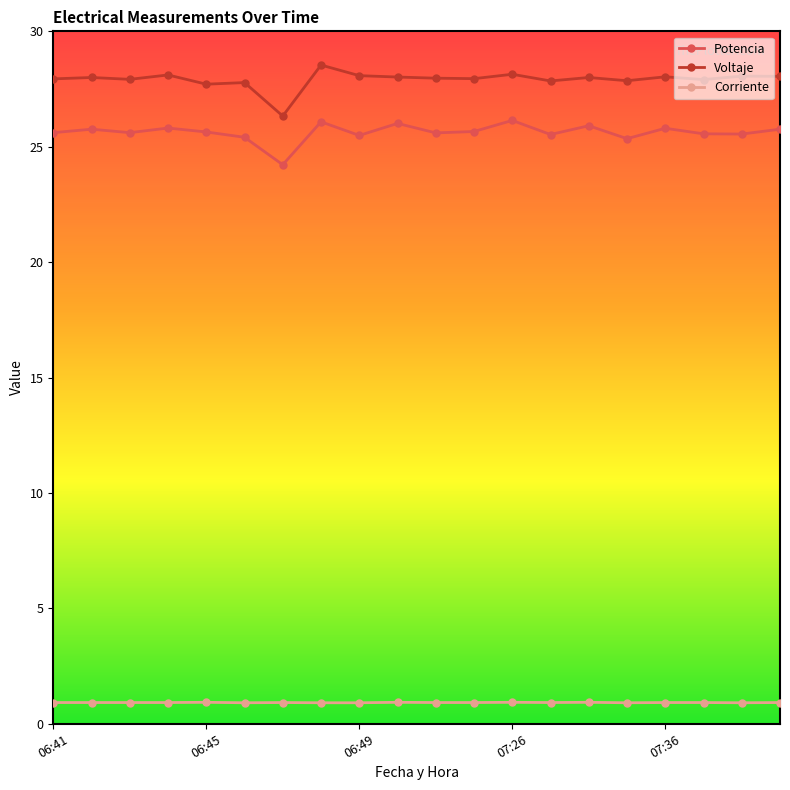

What is the maximum value shown in the chart?

28.5